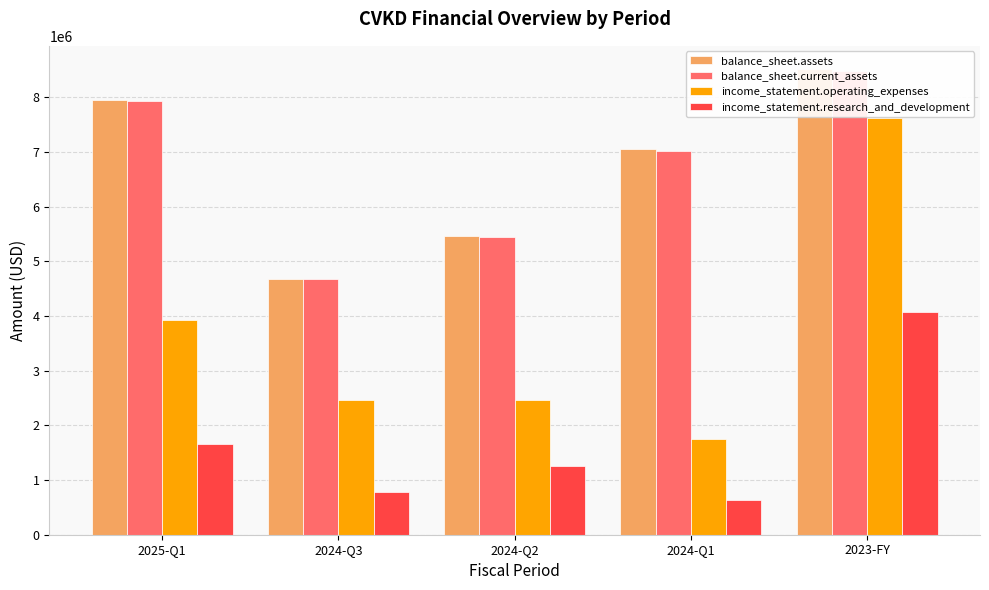

What value does the balance_sheet.assets series have at 2023-FY, to the nearest 50?

8519250